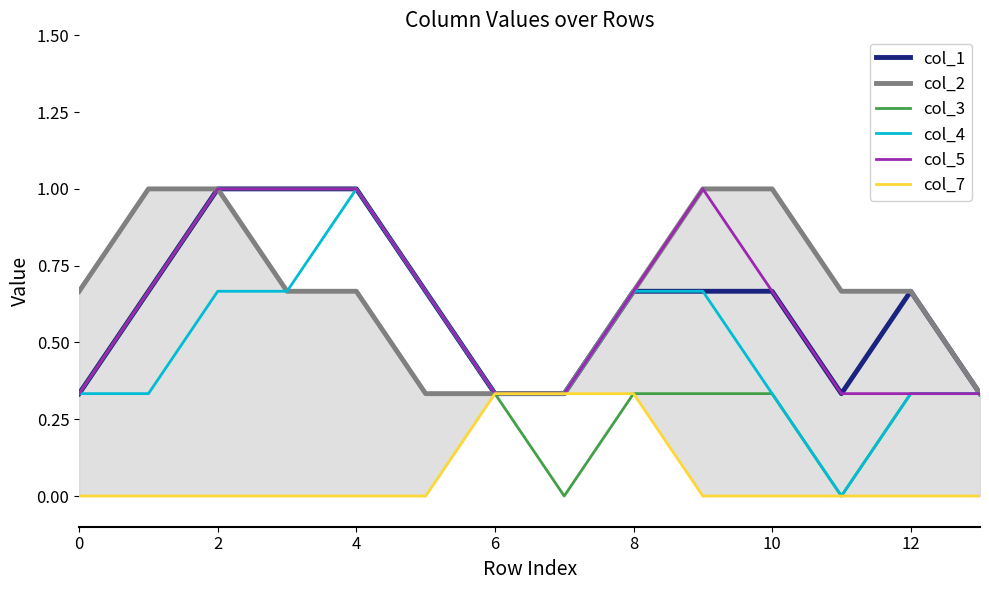

The col_5 series shows 0.2 at 10. True or false?

False